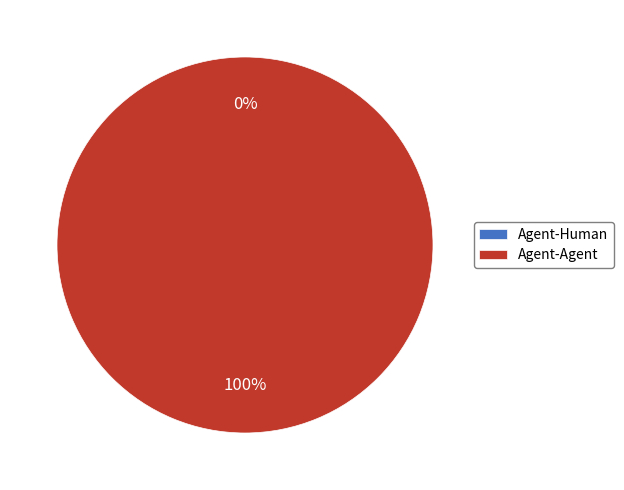

Combined, what portion of the pie is Agent-Human and Agent-Agent?

100.0%